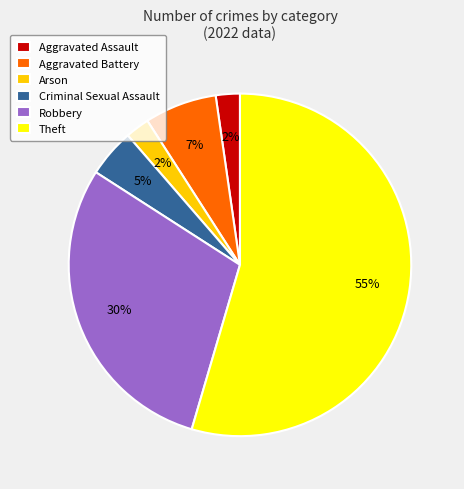

Is it true that Aggravated Battery is 7% of the pie?

True